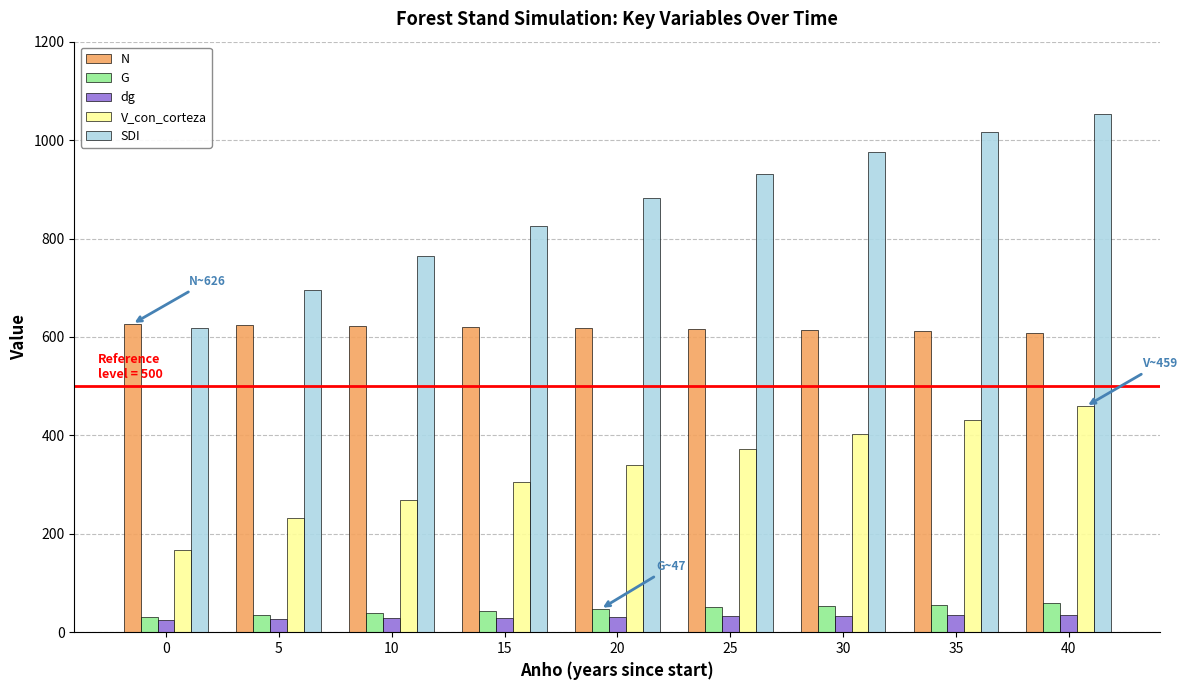

Which series has the largest total across all categories?

SDI